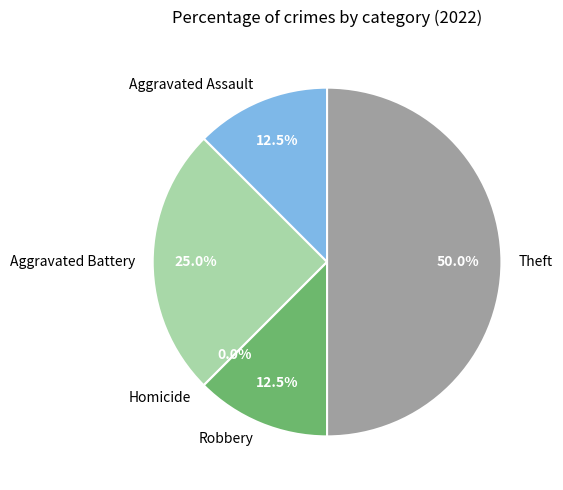

Rank the categories by value from lowest to highest.

Homicide, Aggravated Assault, Robbery, Aggravated Battery, Theft